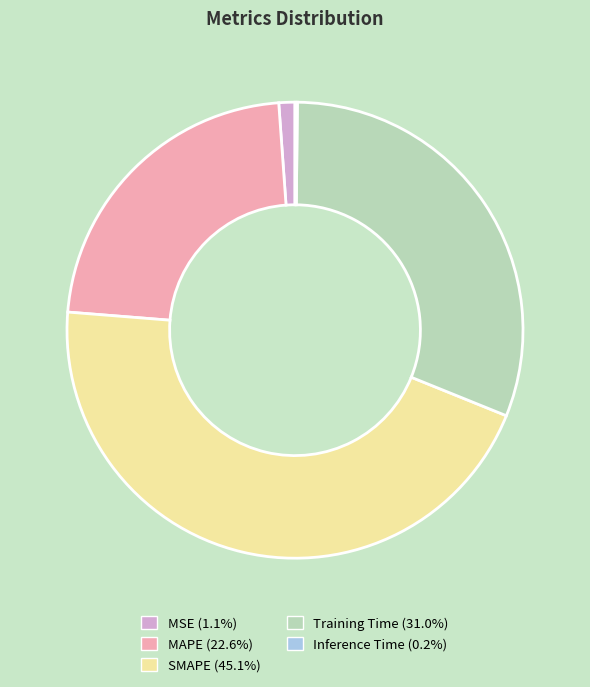

Is there any slice that represents more than half of the pie?

No